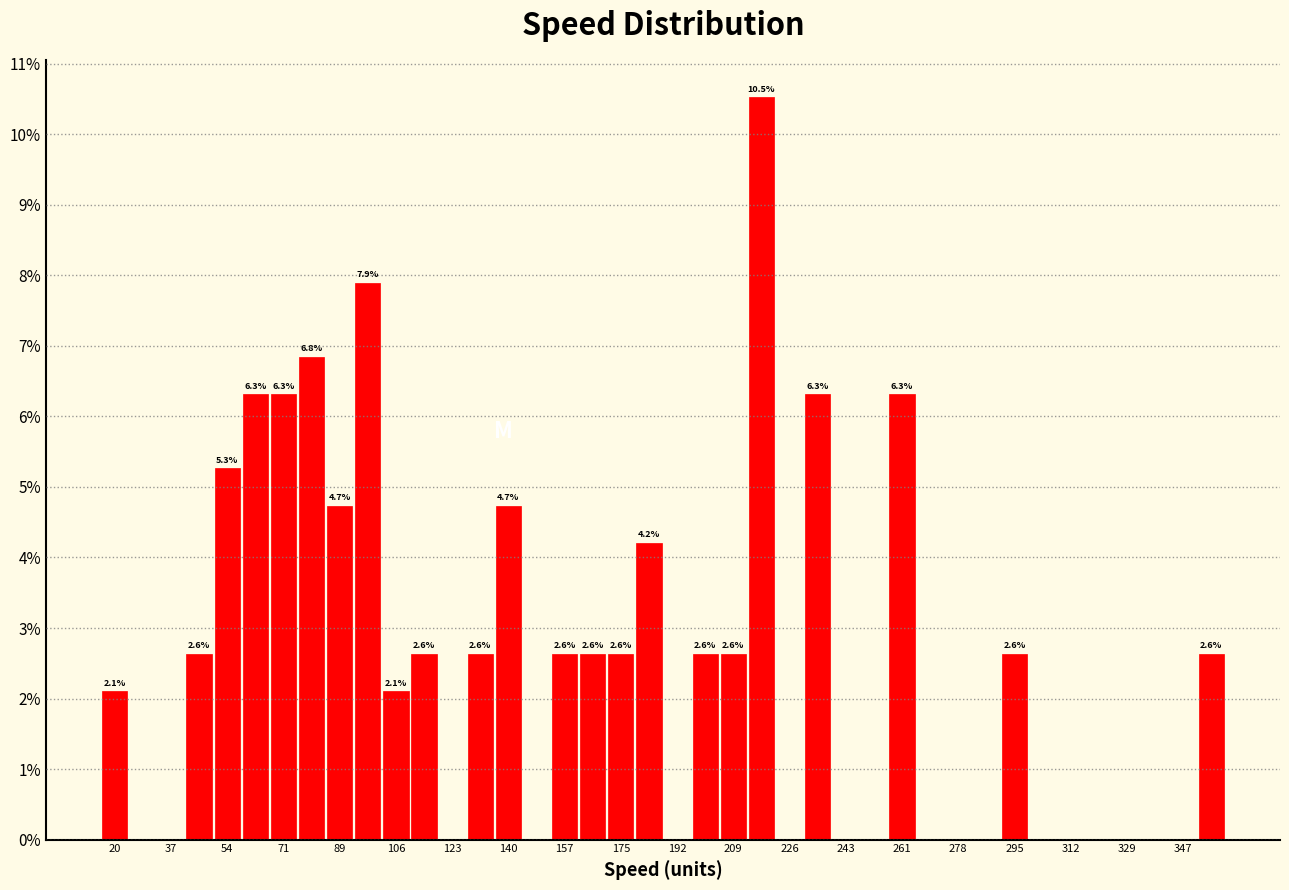

Over which range of the x-axis is the bar tallest?

214 to 222